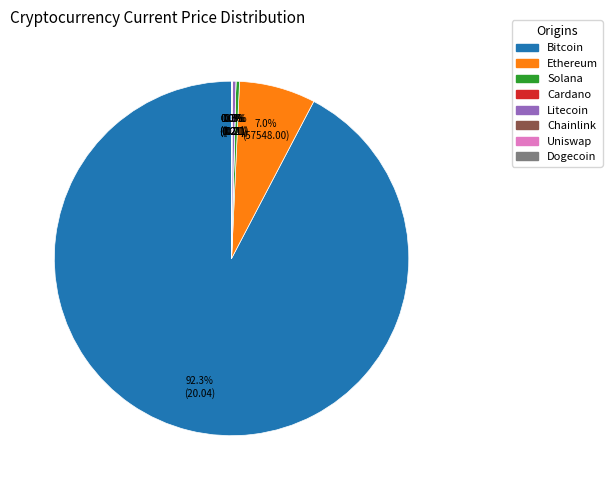

Is there a majority slice in this chart?

Yes